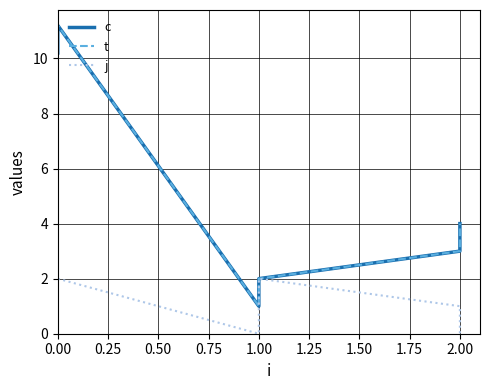

What is the value of the c point at the 5th from the left?

3.0